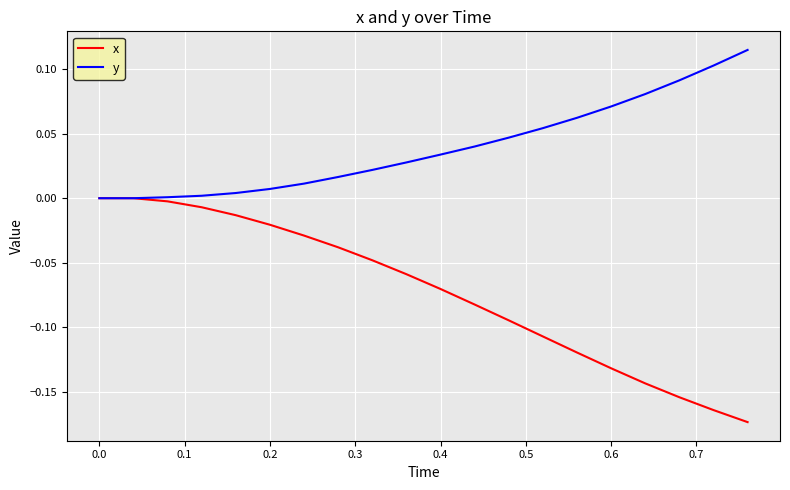

Which series has the largest range (max minus min)?

x